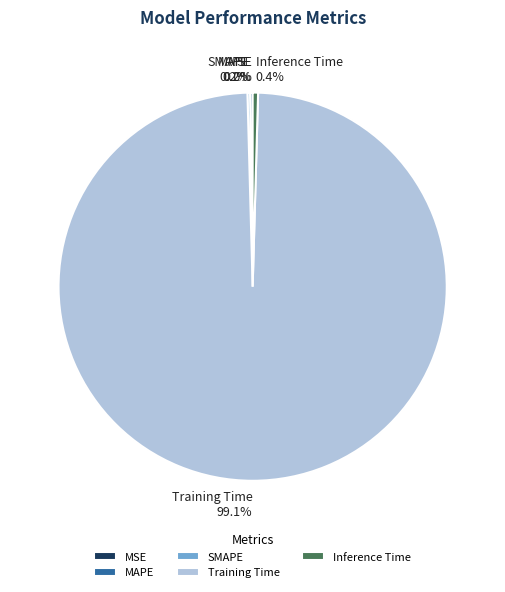

To the nearest percent, what is the difference between the largest and smallest slice percentages?

99%